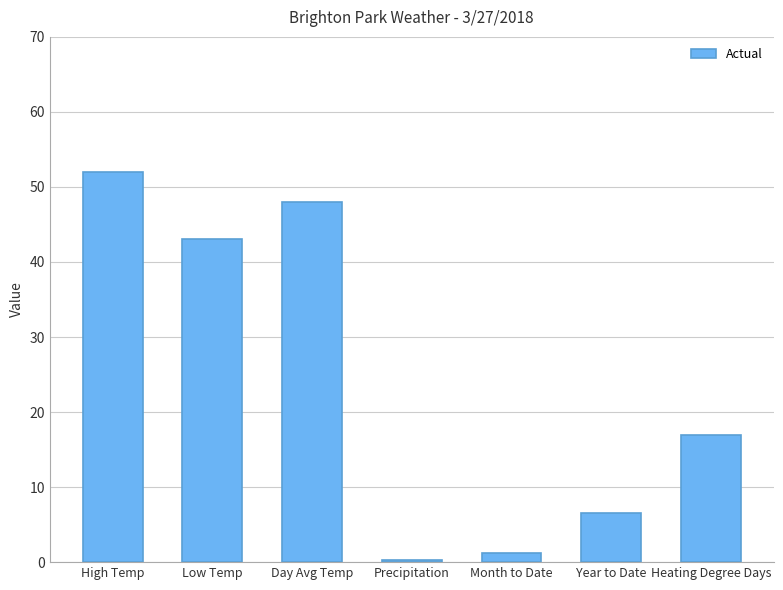

Approximately how many times larger is the value at Low Temp compared to Month to Date?

35.2